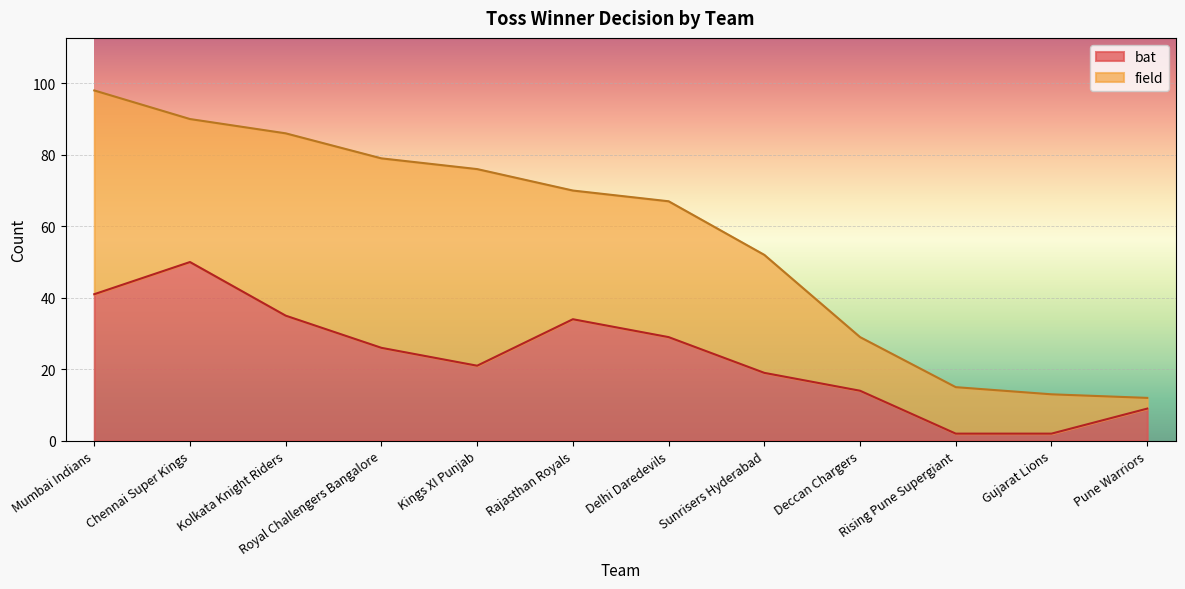

True or false: the data shows 14 at Delhi Daredevils.

False